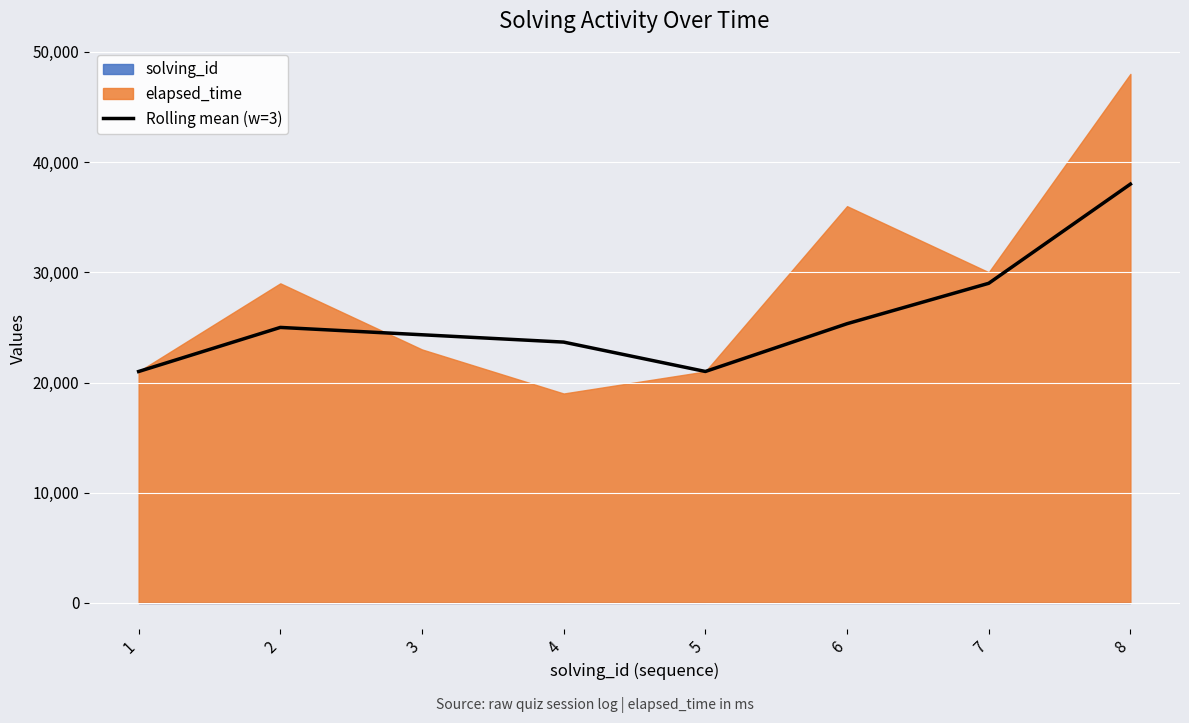

List the labels in order of value, largest first.

8, 7, 6, 2, 3, 4, 5, 1